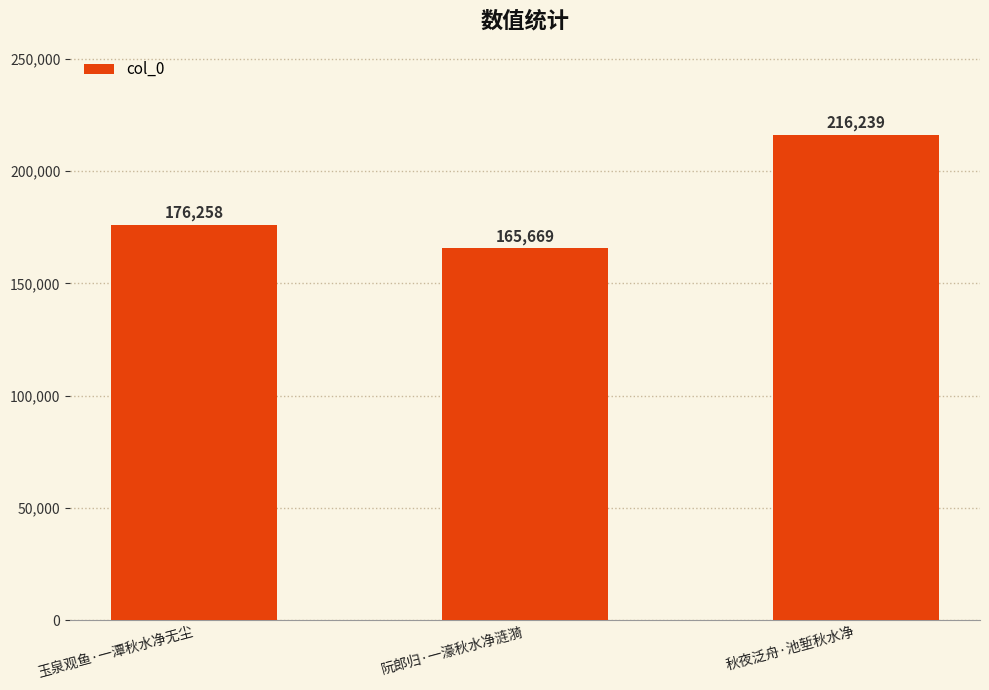

Which category has the highest value across all series?

秋夜泛舟·池堑秋水净